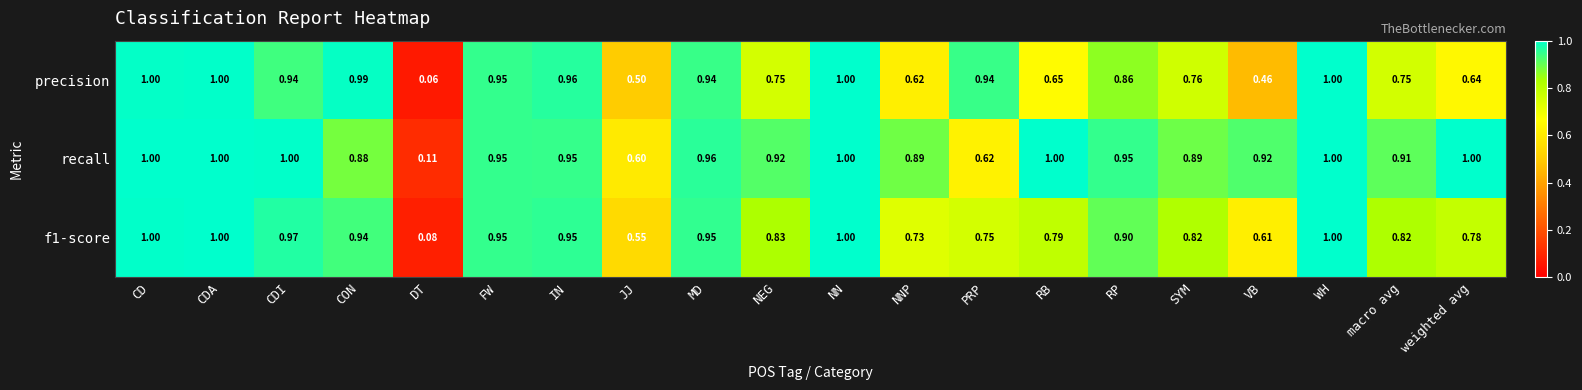

Which series has the largest total across all categories?

recall